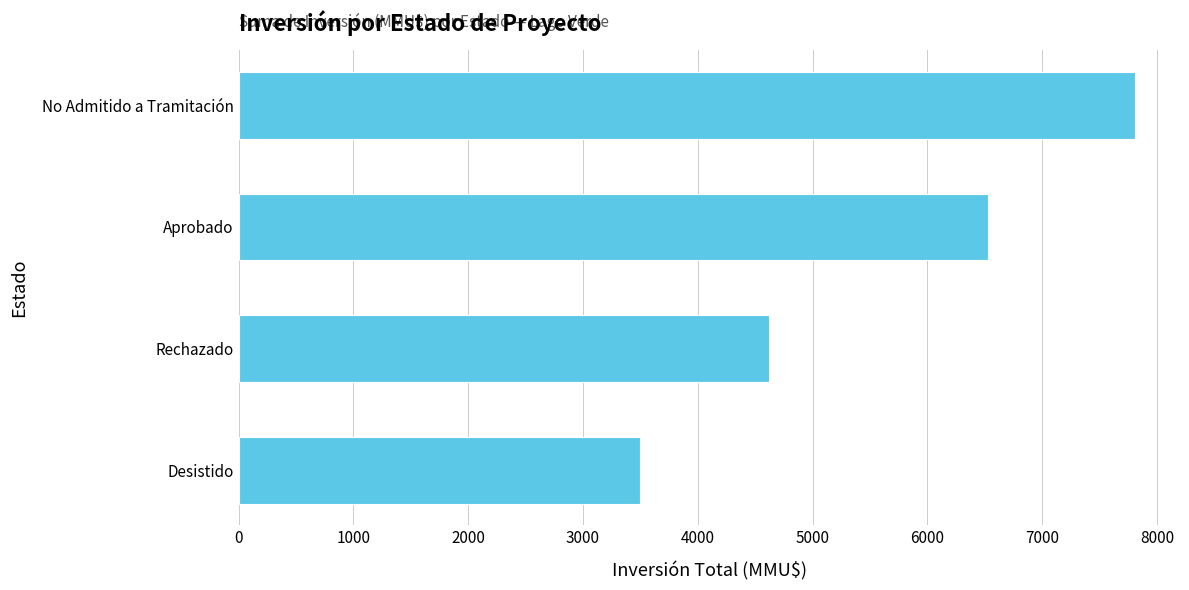

How many data points are less than 6529?

2